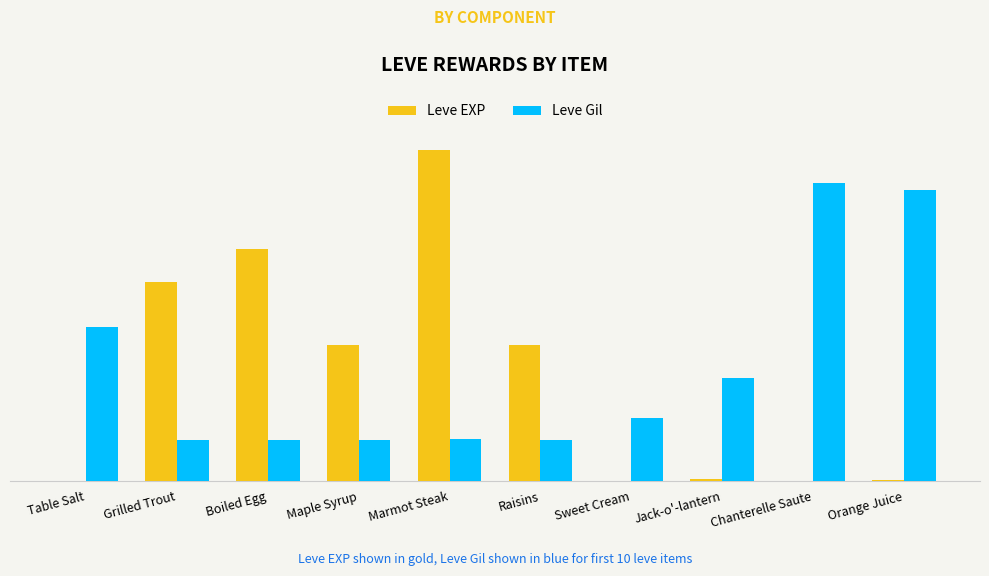

At Grilled Trout, list the series in order from largest to smallest.

Leve EXP, Leve Gil